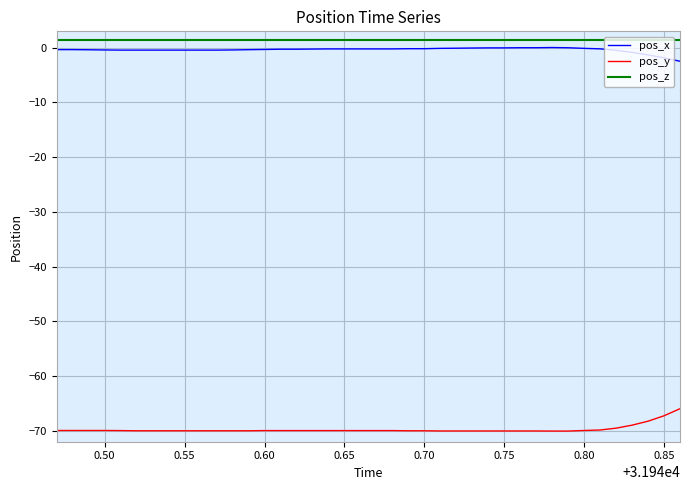

True or false: pos_x and pos_y cross at least once.

False